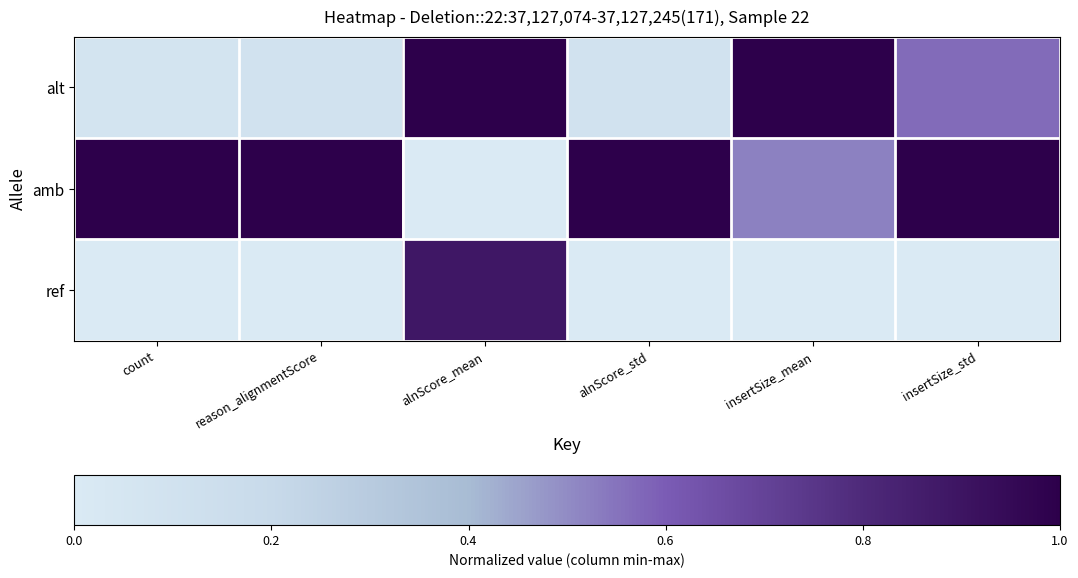

Reading left to right, what are all the values shown in this chart?

alt: count=0.1	reason_alignmentScore=0.1	alnScore_mean=1.0	alnScore_std=0.1	insertSize_mean=1.0	insertSize_std=0.6
amb: count=1.0	reason_alignmentScore=1.0	alnScore_mean=0.0	alnScore_std=1.0	insertSize_mean=0.5	insertSize_std=1.0
ref: count=0.0	reason_alignmentScore=0.0	alnScore_mean=0.9	alnScore_std=0.0	insertSize_mean=0.0	insertSize_std=0.0